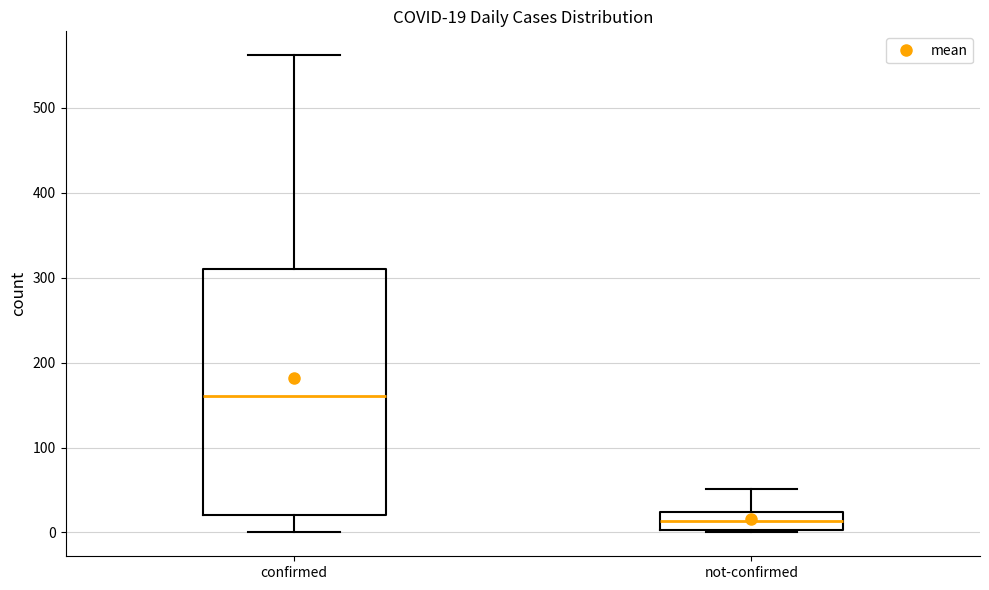

Which box has the highest median line?

confirmed